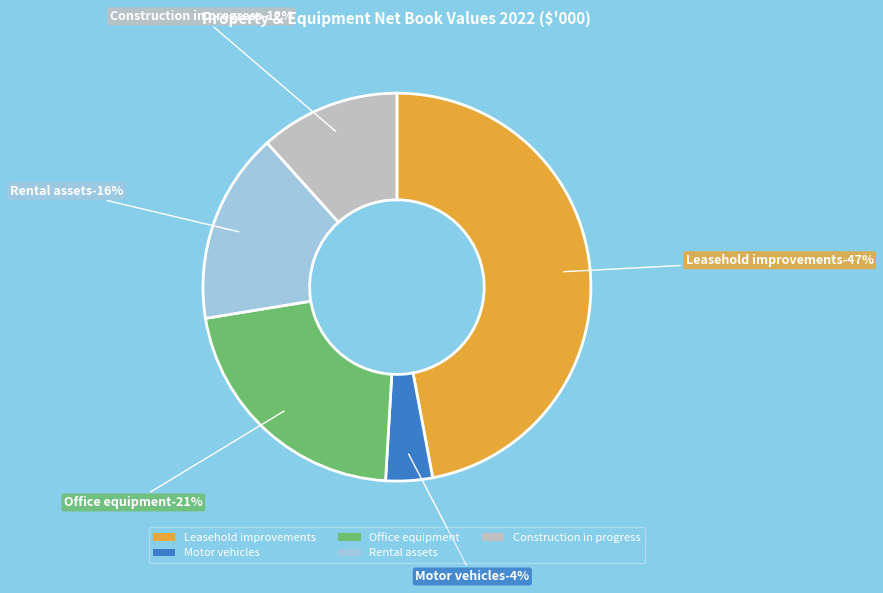

What is the largest slice in the pie chart?

Leasehold improvements